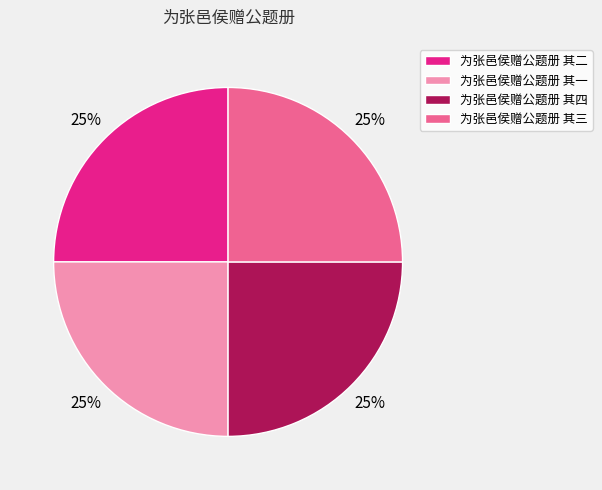

How many segments does this pie chart have?

4